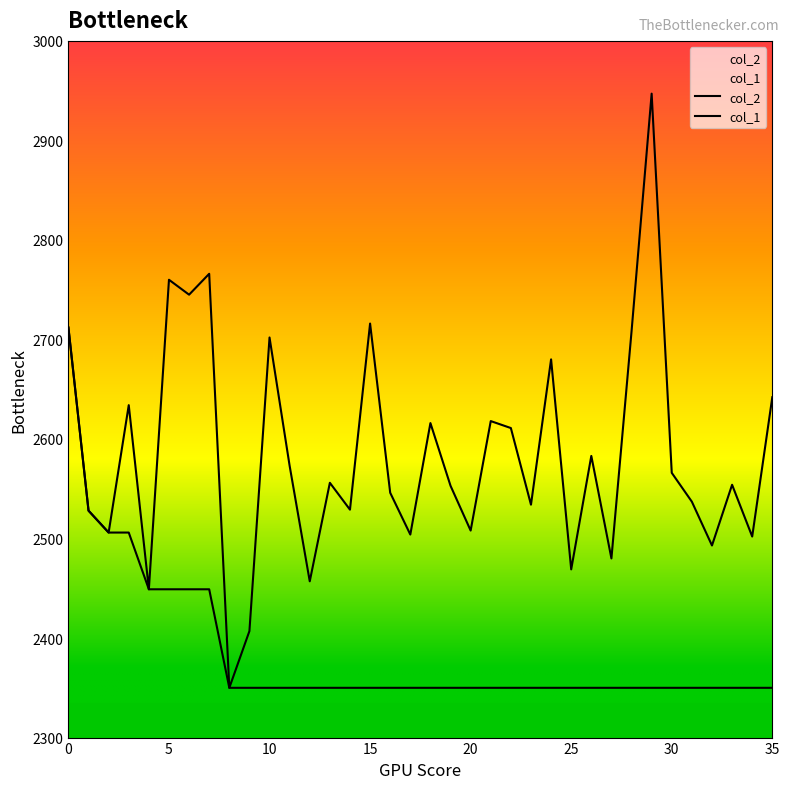

What is the greatest value displayed?

2947